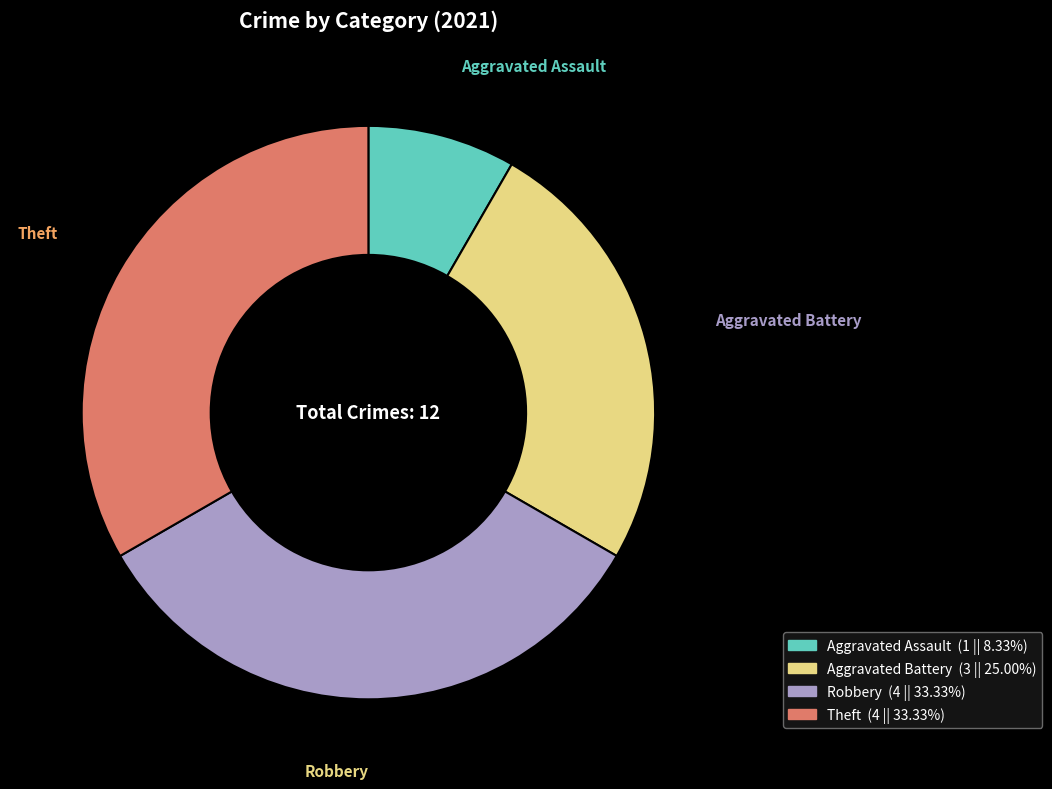

Does Robbery represent more than half of the total?

No